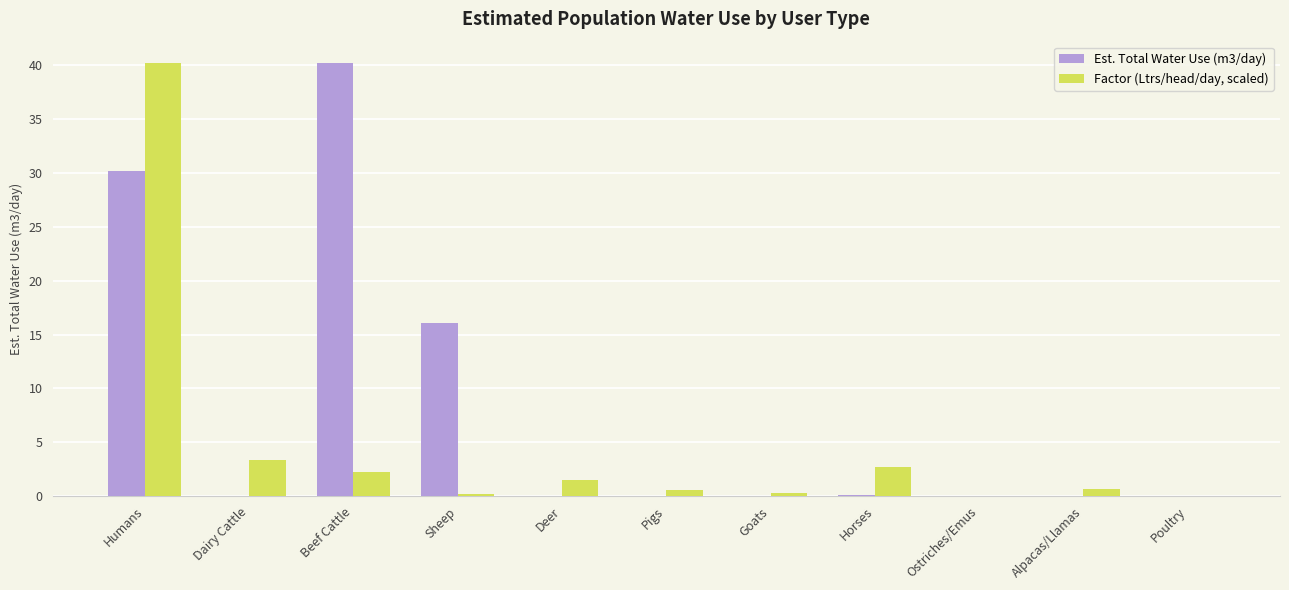

At which label does Factor (Ltrs/head/day, scaled) reach its peak?

Humans